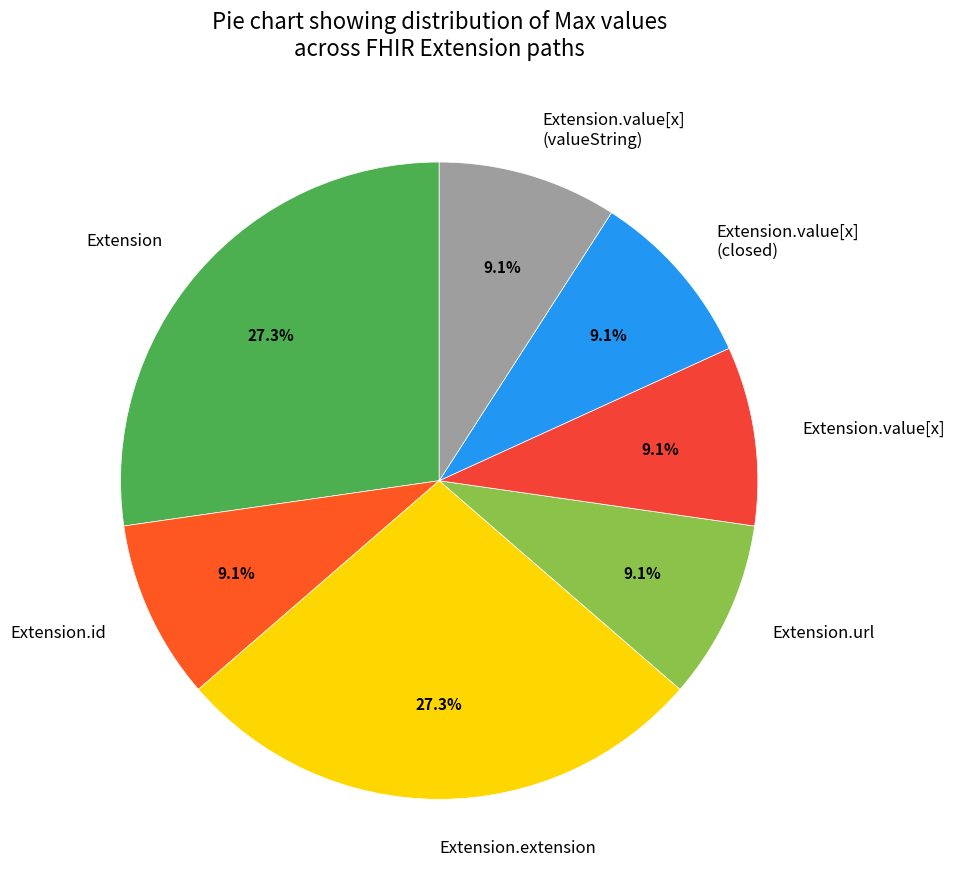

Does Extension.value[x] (valueString) represent more than half of the total?

No